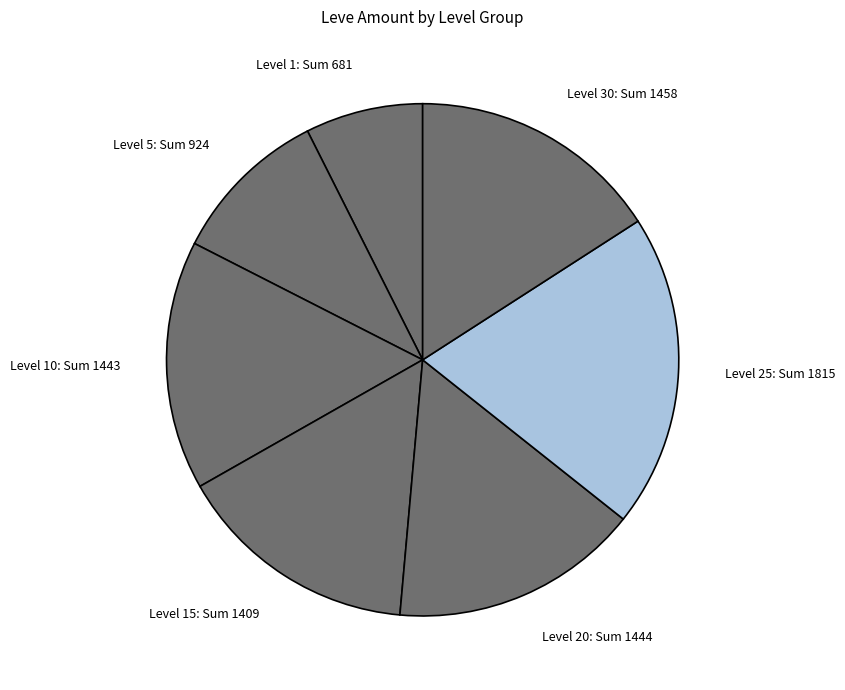

The Level 30: Sum 1458 slice represents 4% of the pie. True or false?

False